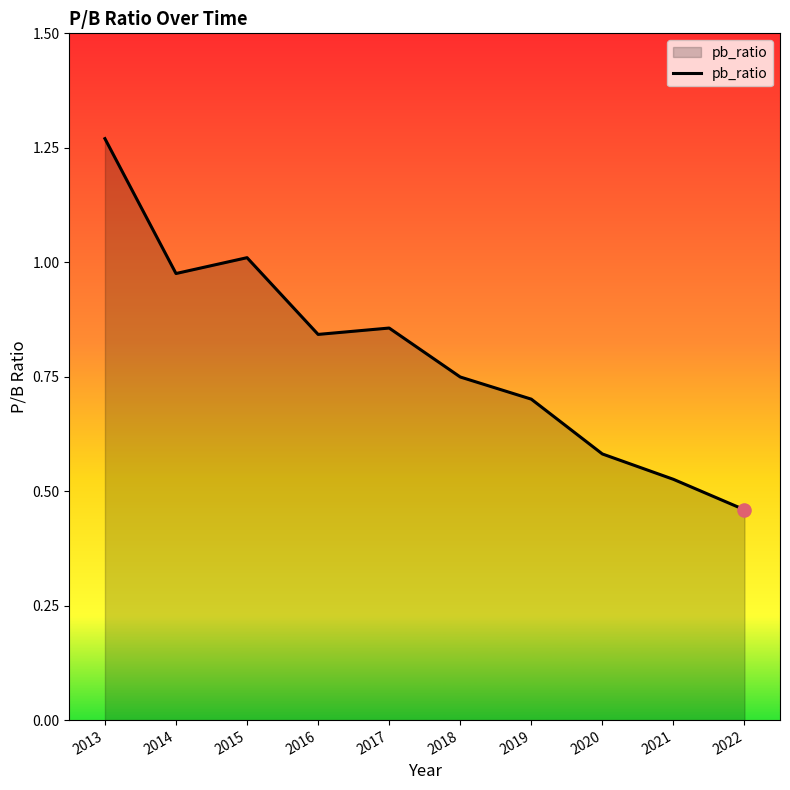

What is the change in value from 2014 to 2017?

-0.1